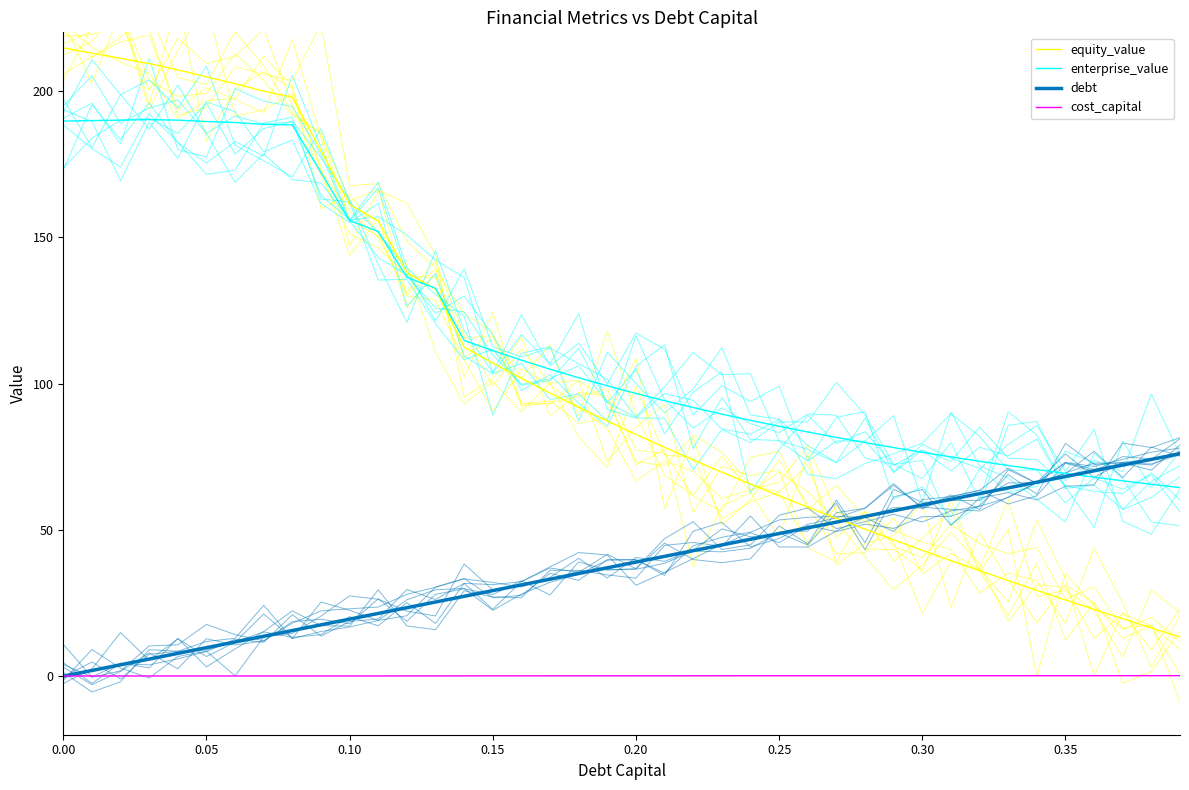

What are all the series names shown in the legend?

equity_value, enterprise_value, debt, cost_capital